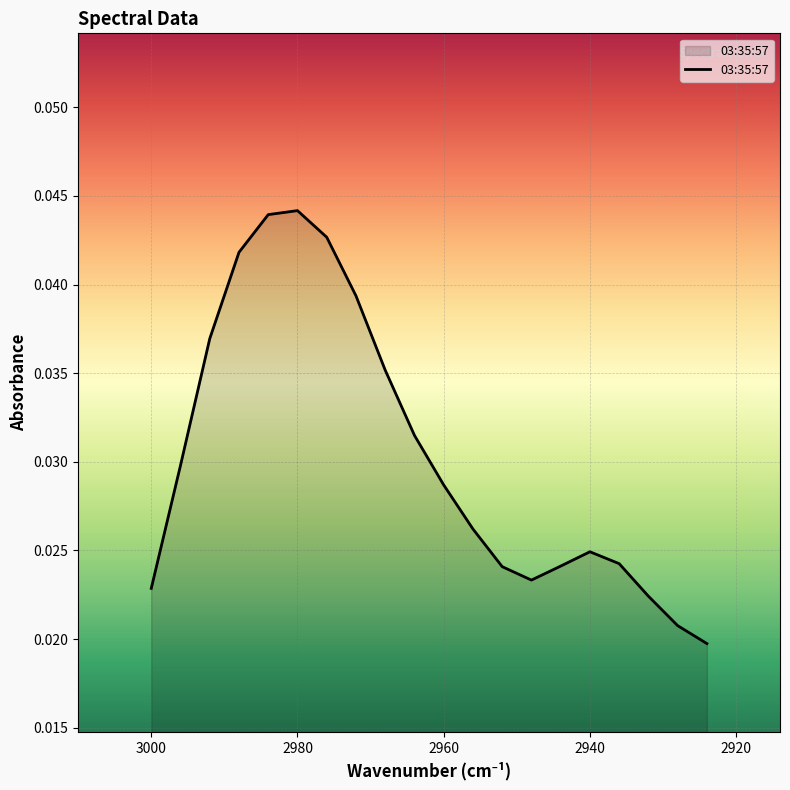

Count the number of categories in the chart.

20